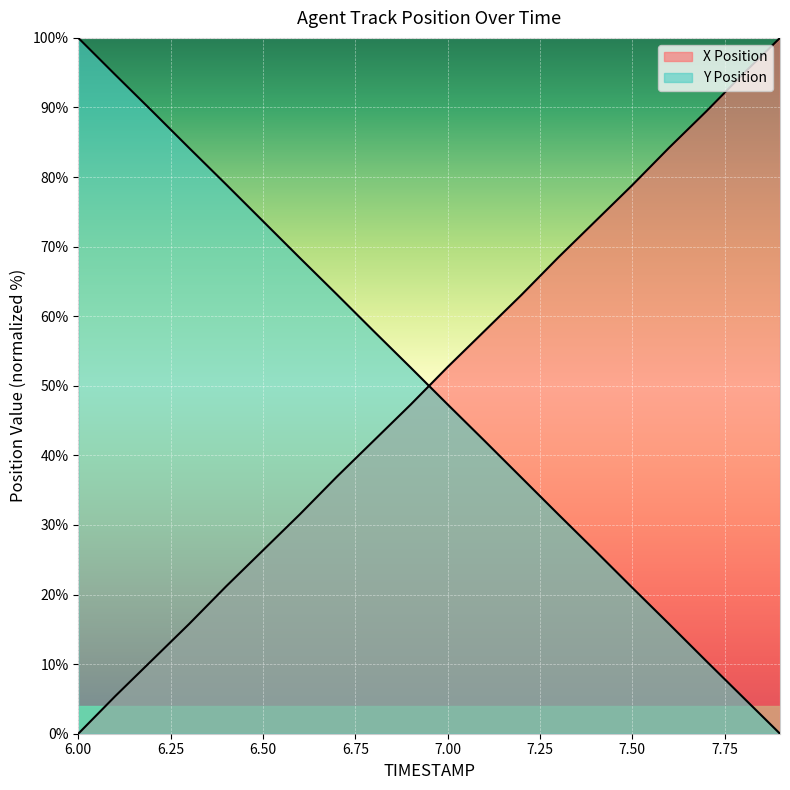

What is the average value of the Y Position series?

50.0